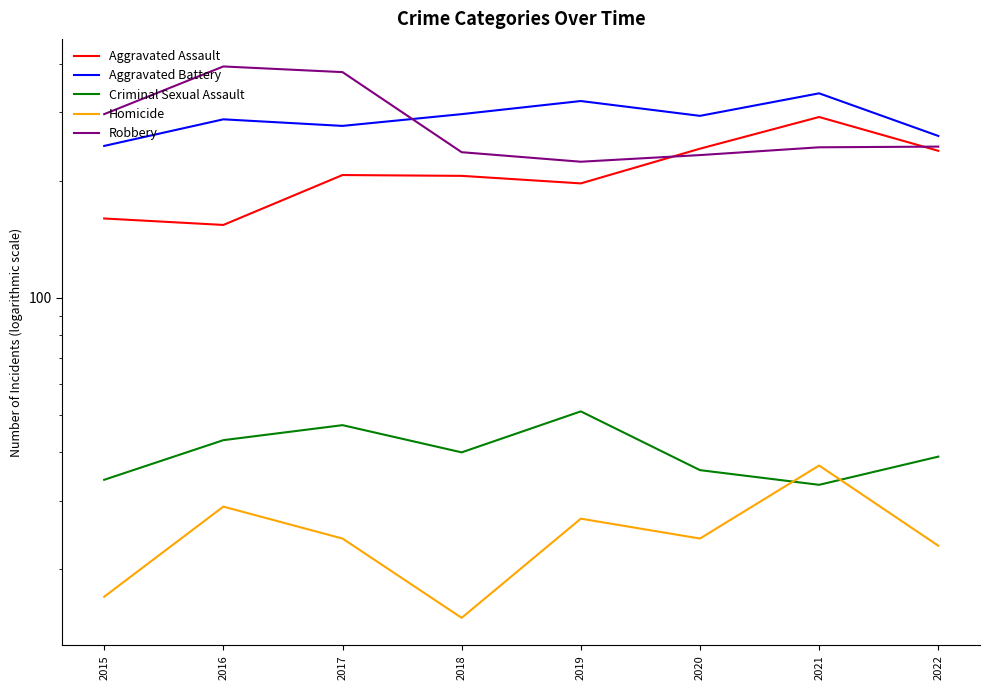

How many categories are shown in the chart?

8